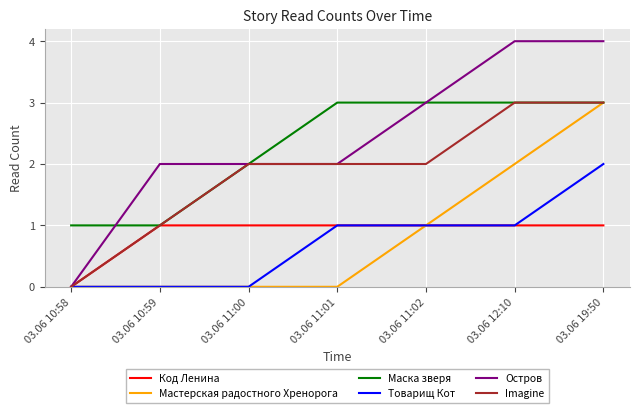

At which label is Мастерская радостного Хренорога closest to 1?

03.06 11:02